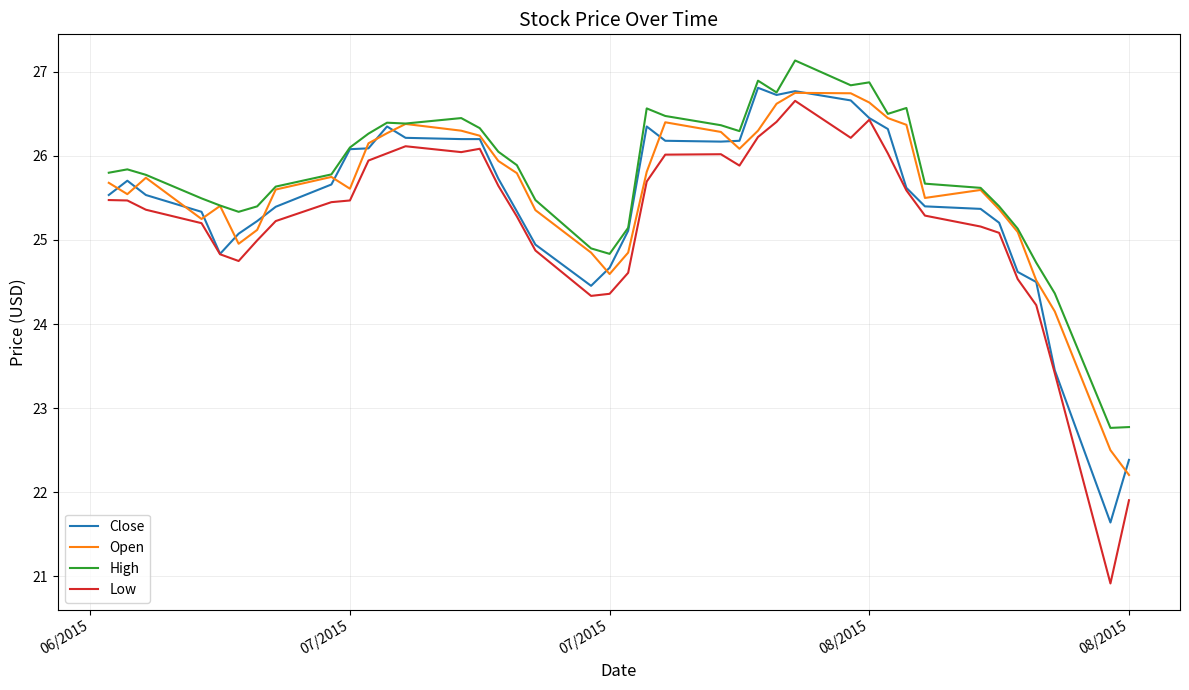

What is the smallest value displayed?

20.9